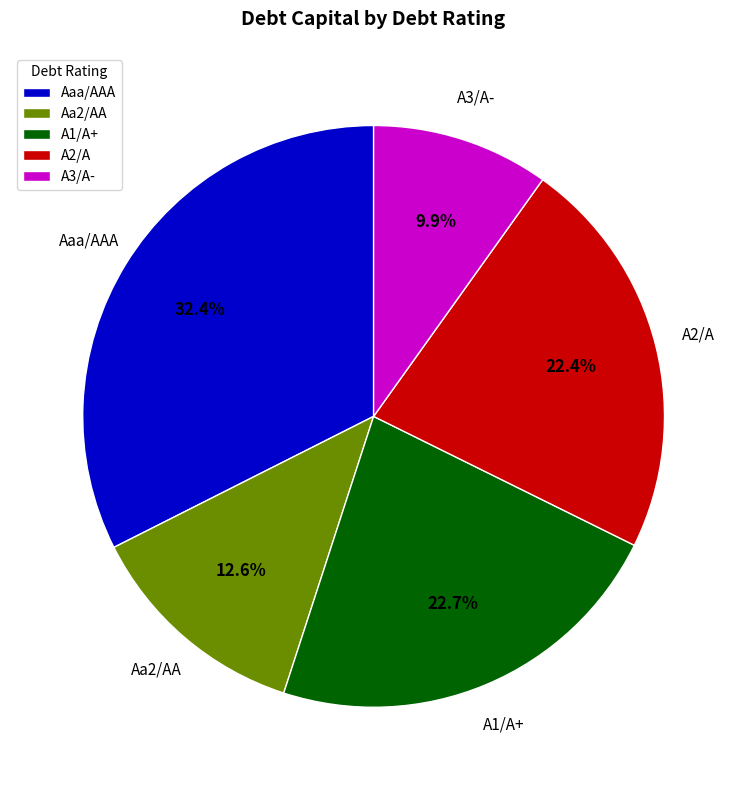

How many slices are in this pie chart?

5